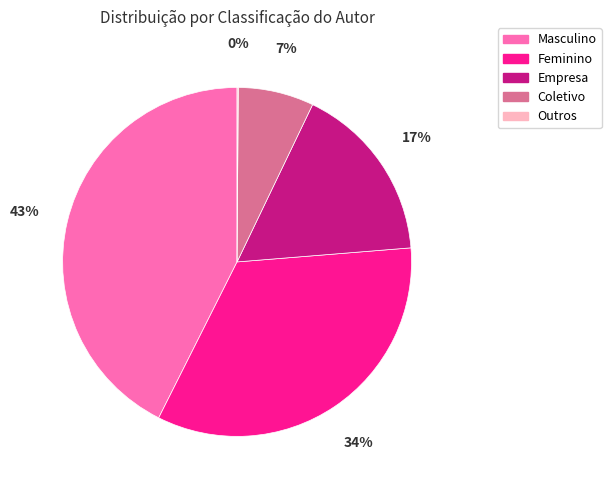

Which has a higher value, Feminino or Empresa?

Feminino